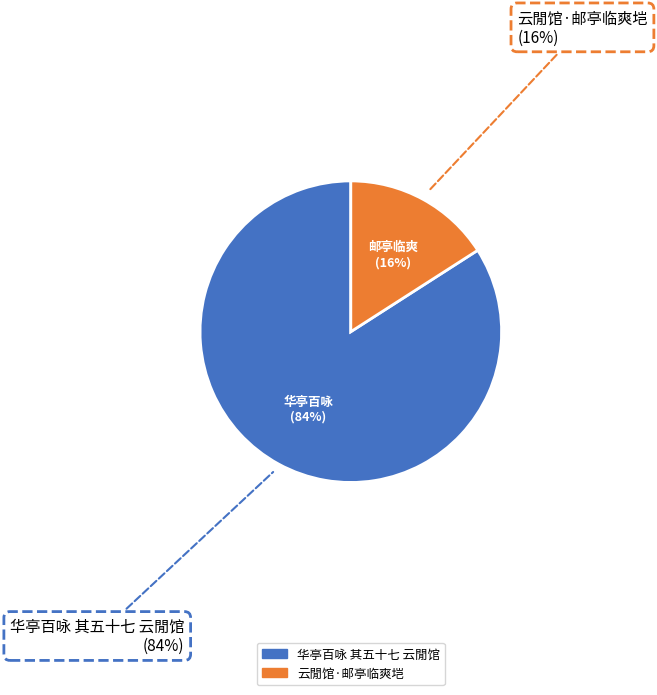

Do 云閒馆·邮亭临爽垲 and 华亭百咏 其五十七 云閒馆 together represent more than half of the pie?

Yes